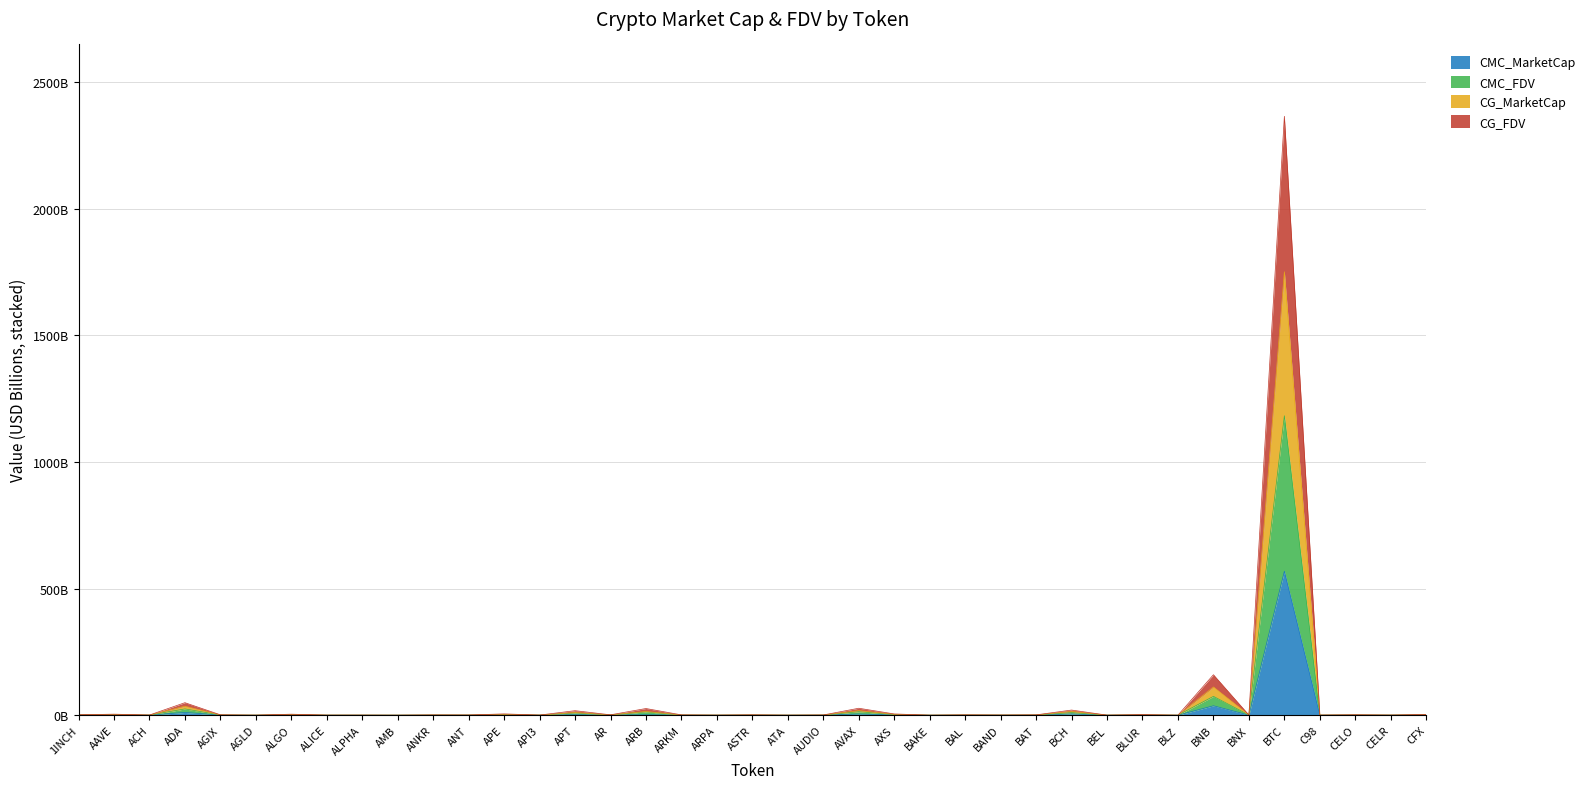

What are all the series names shown in the legend?

CMC_MarketCap, CMC_FDV, CG_MarketCap, CG_FDV